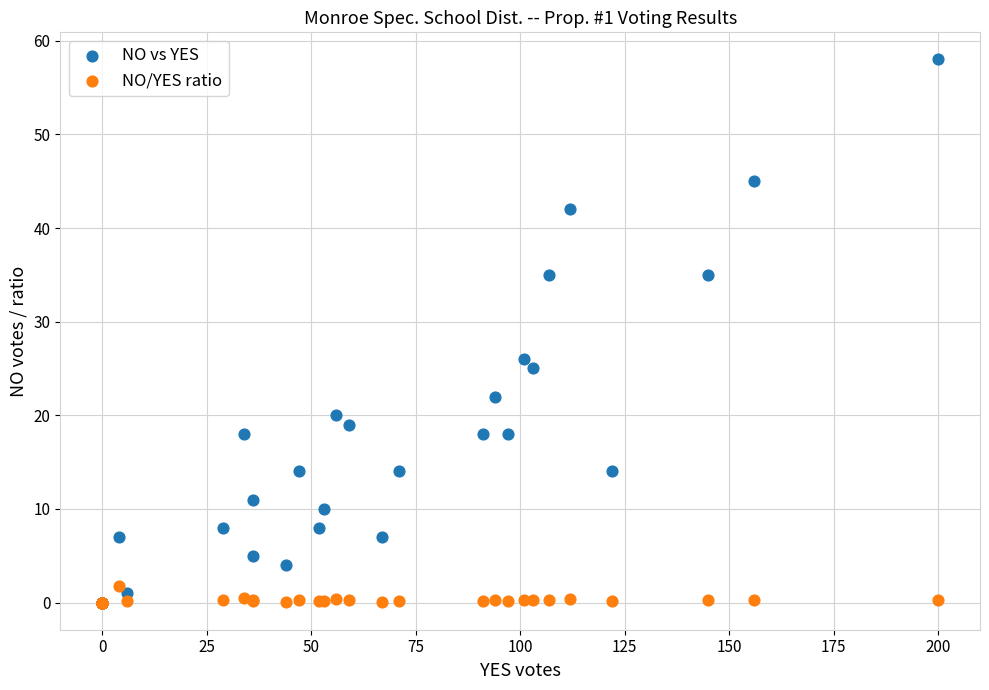

Across all series, what Y value is closest to 29?

26.0